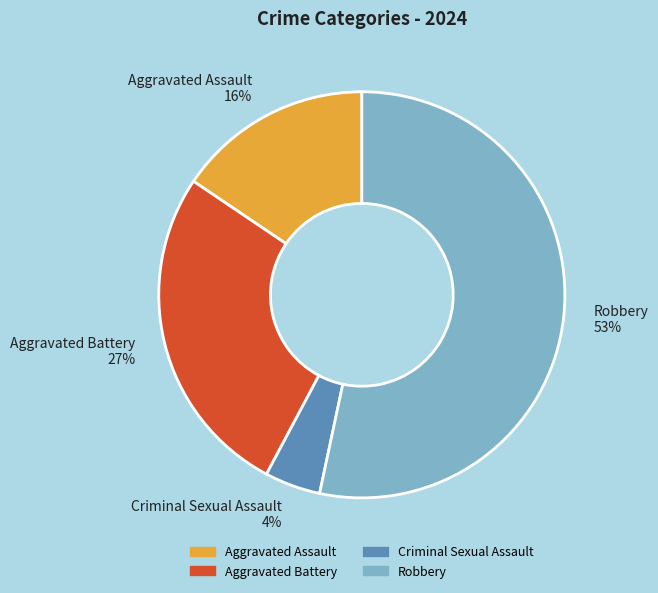

To the nearest percent, what portion does Aggravated Assault represent?

16%